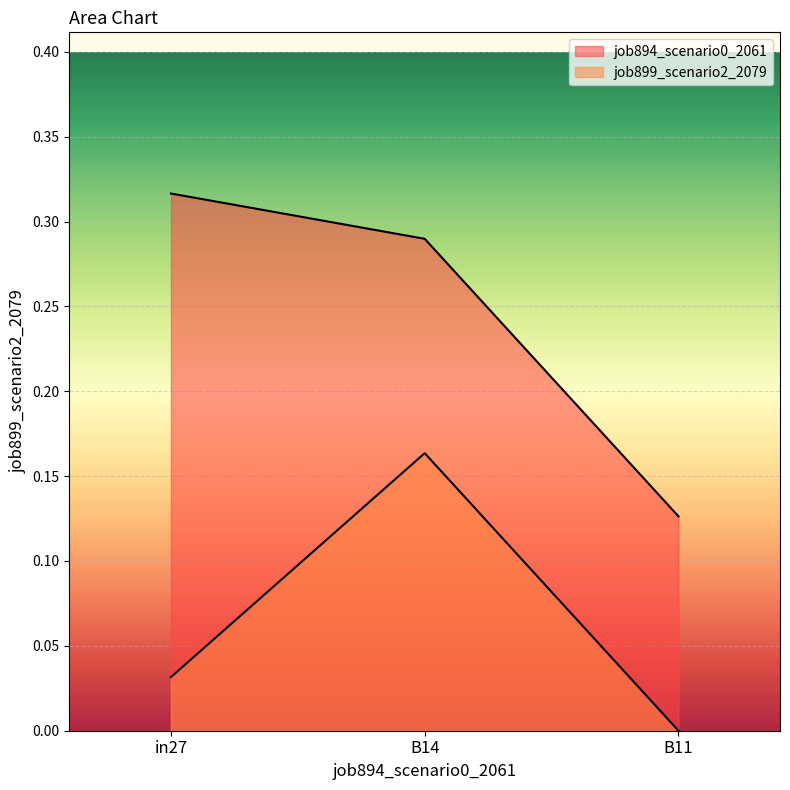

Is the value of job899_scenario2_2079 at in27 greater than the value of job894_scenario0_2061 at B14?

No